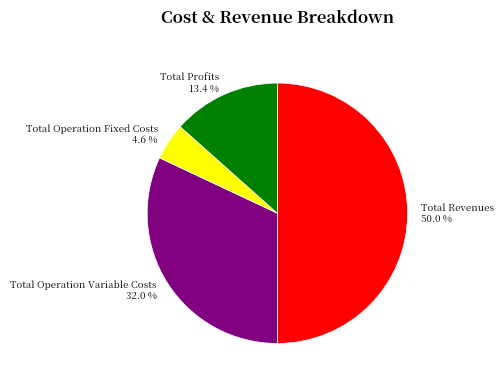

What is the largest slice in the pie chart?

Total Revenues 50.0 %